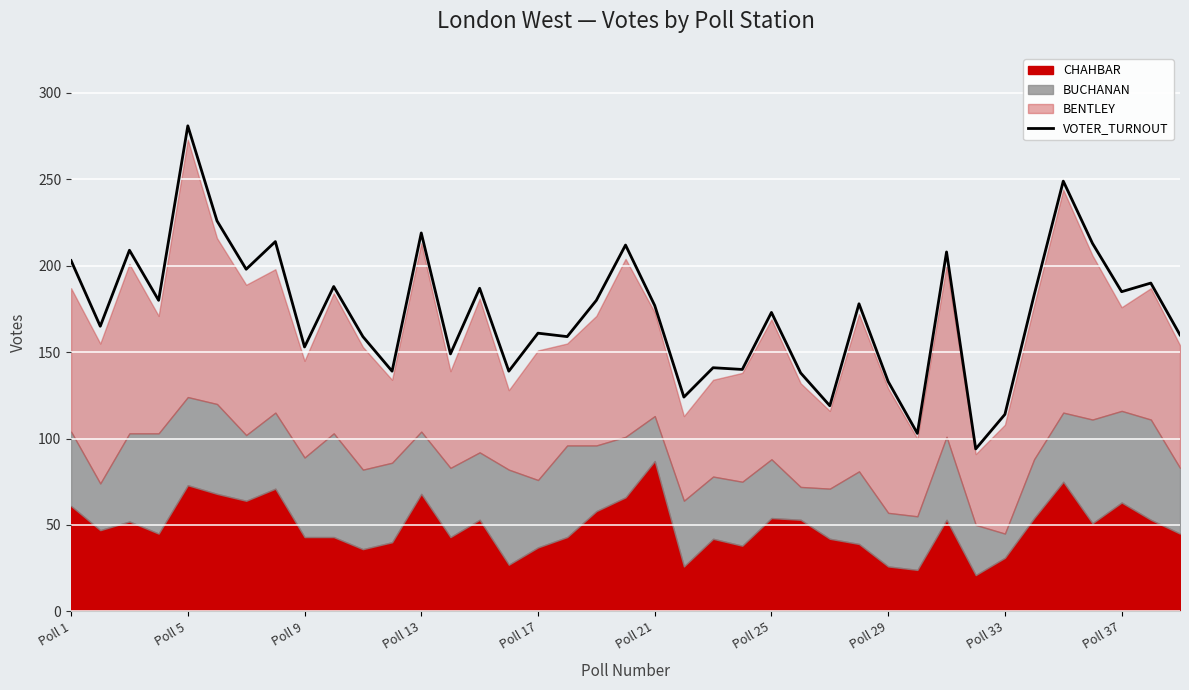

Reading right to left, list all the values displayed in this chart.

160	190	185	213	249	183	114	94	208	103	133	178	119	138	173	140	141	124	177	212	180	159	161	139	187	149	219	139	159	188	153	214	198	226	281	180	209	165	203